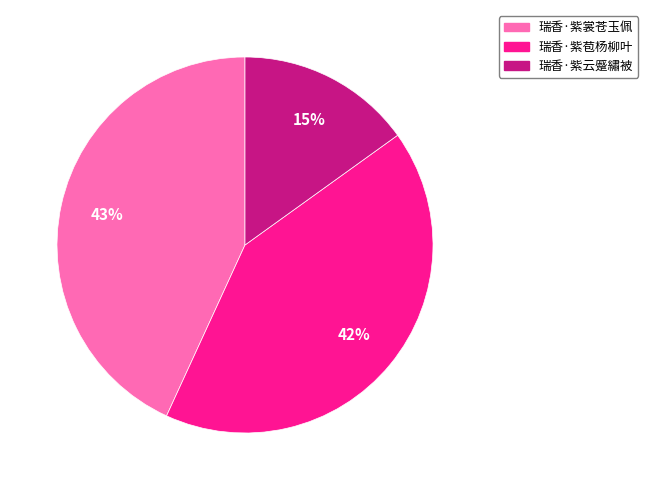

Rank the categories by value from lowest to highest.

瑞香·紫云蹙繡被, 瑞香·紫苞杨柳叶, 瑞香·紫裳苍玉佩